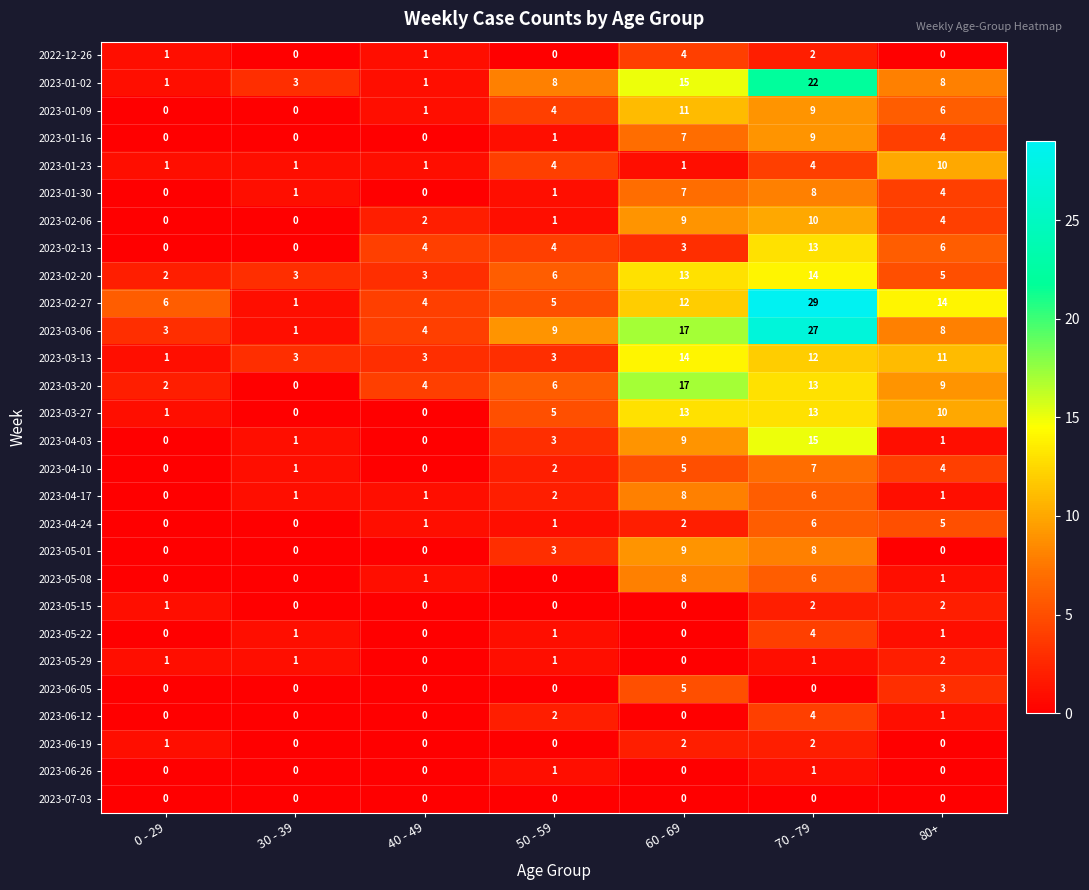

What is the sum of all 2023-05-08 values?

16